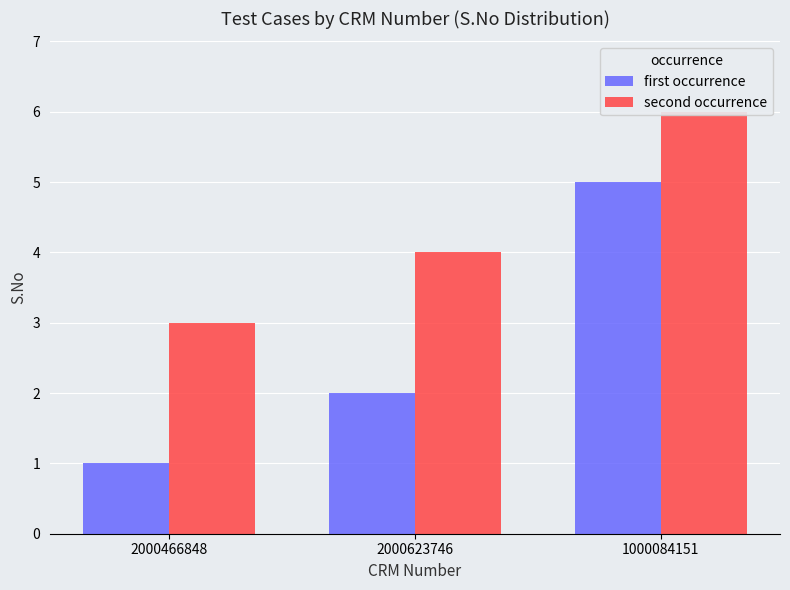

What is the difference between the maximum and minimum values in the first occurrence series?

4